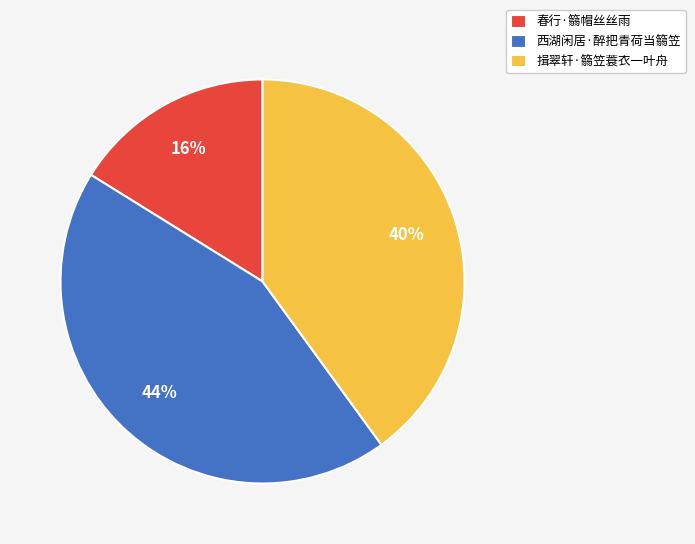

To the nearest percent, what is the average slice percentage?

33%